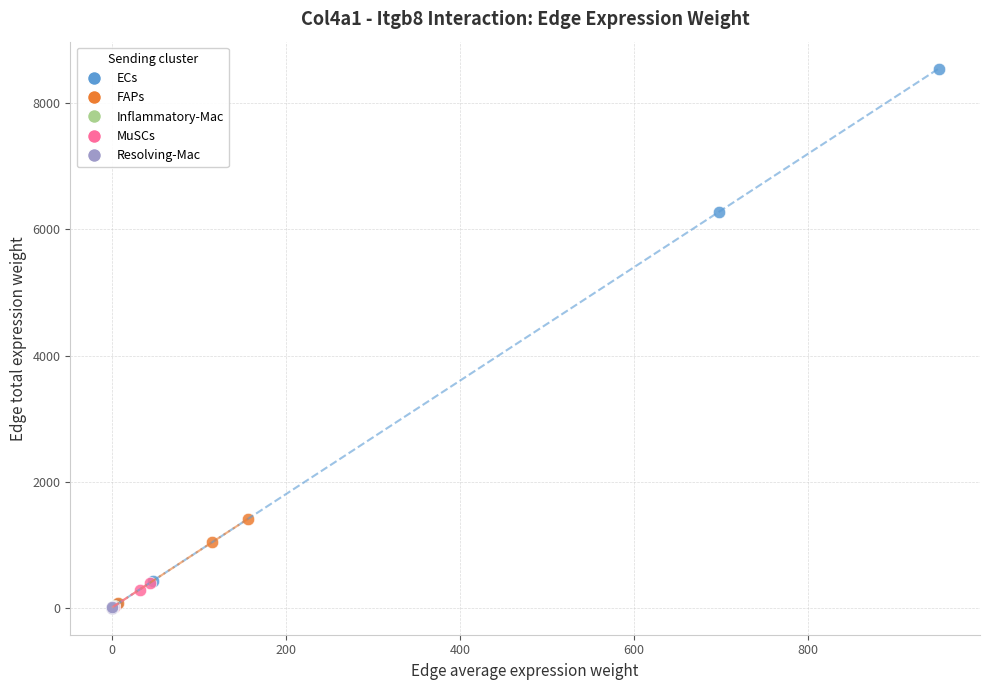

Which series has the widest spread of Y values?

ECs